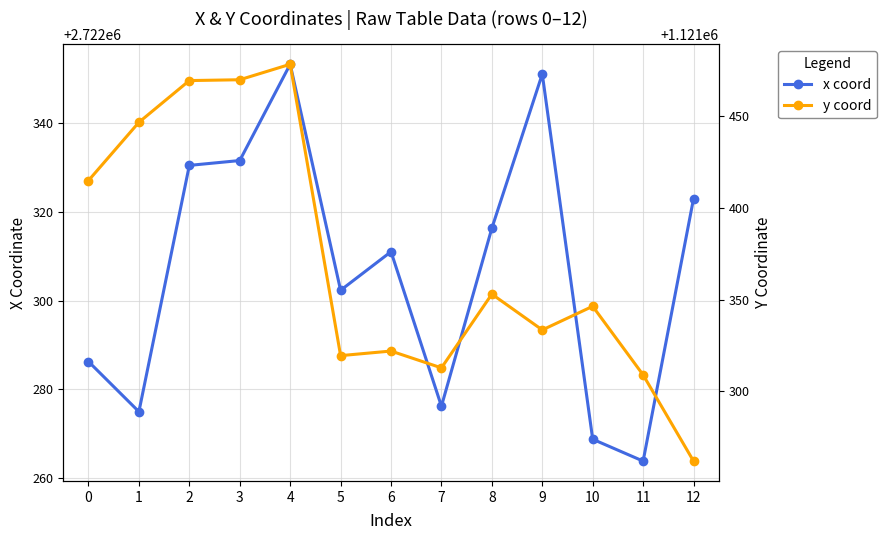

In y coord, how many points are higher than both neighbors (excluding endpoints)?

4